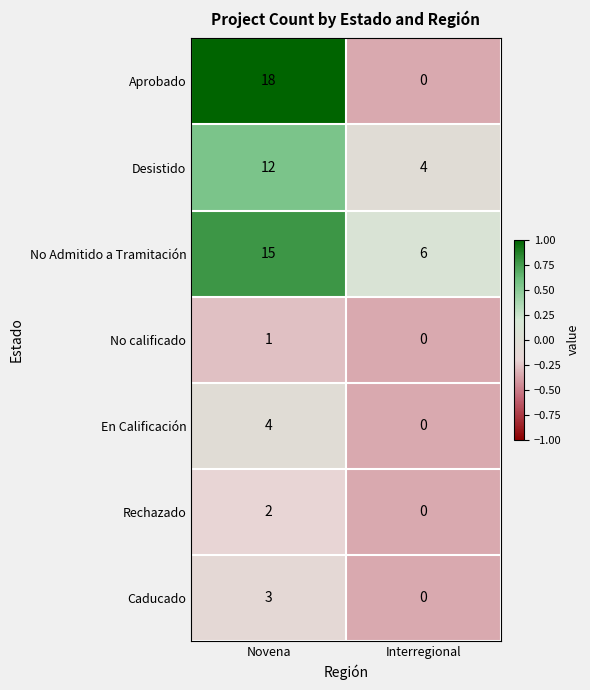

At how many categories does at least one series exceed 0?

2